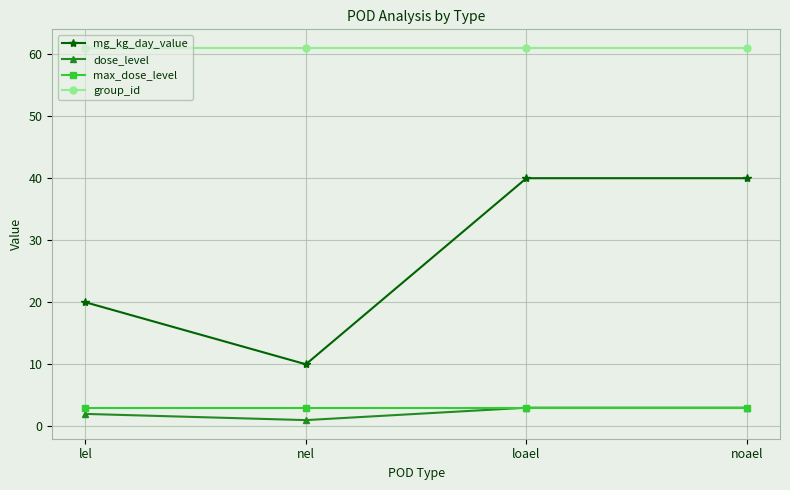

What position from the left is noael?

4